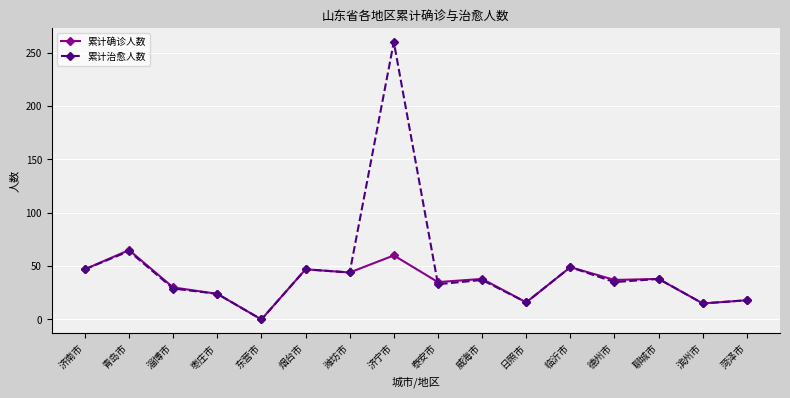

What is the difference between the maximum and minimum values in the 累计治愈人数 series?

260